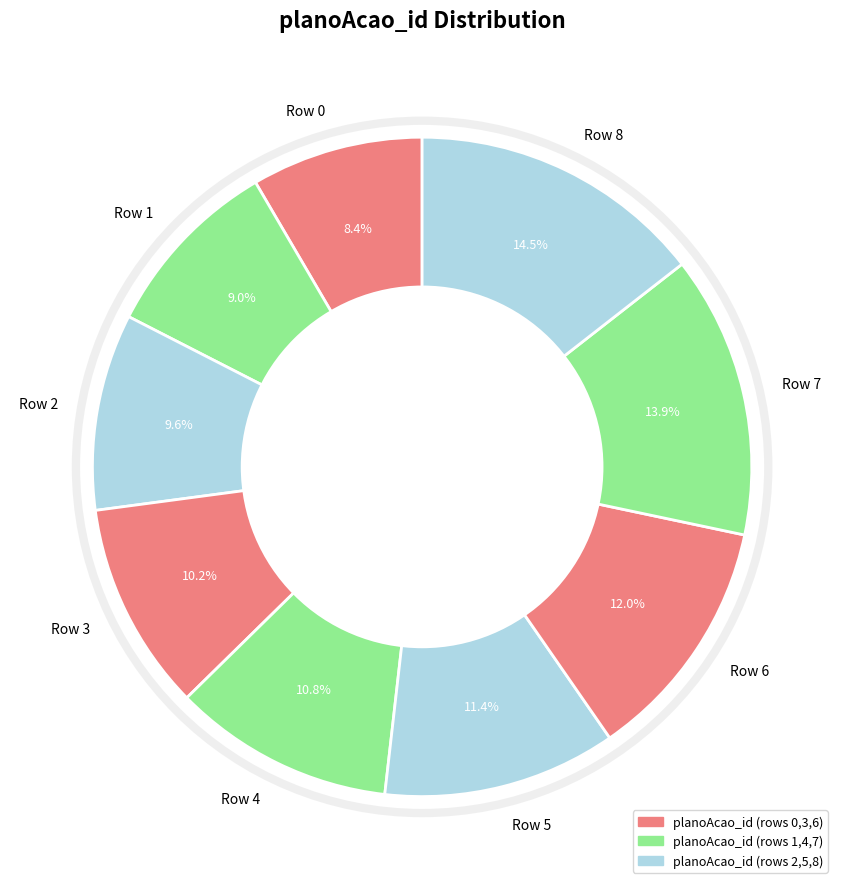

Which slice is the smallest?

Row 0